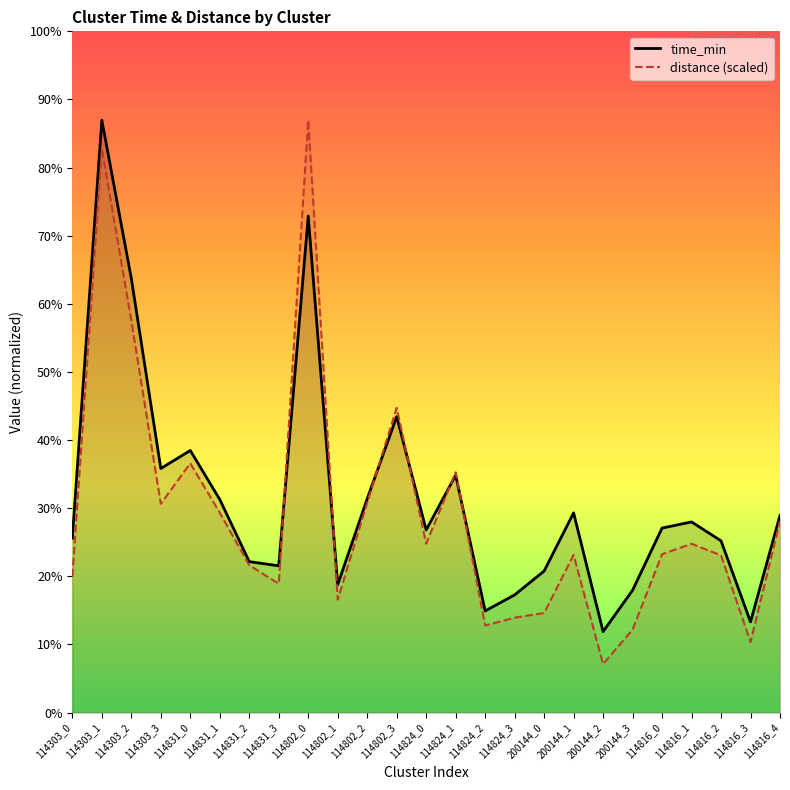

True or false: time_min has more than 0 points higher than both neighbors.

True